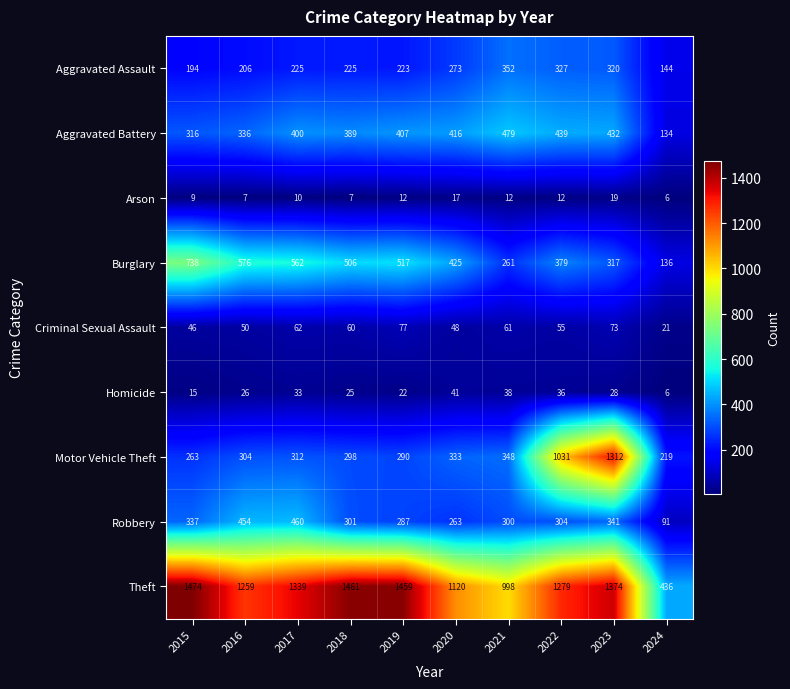

List the series in order of their peak value, lowest first.

Arson, Homicide, Criminal Sexual Assault, Aggravated Assault, Robbery, Aggravated Battery, Burglary, Motor Vehicle Theft, Theft